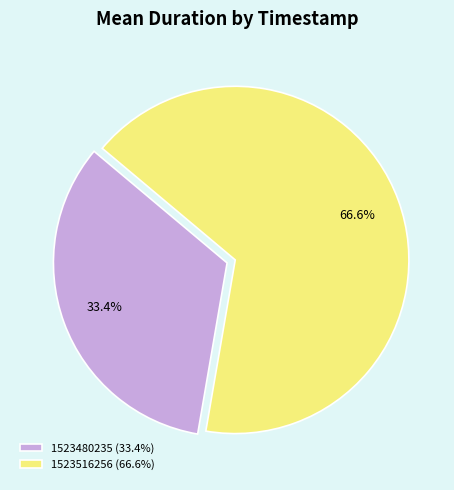

Combined, do 1523516256 and 1523480235 account for over 50%?

Yes